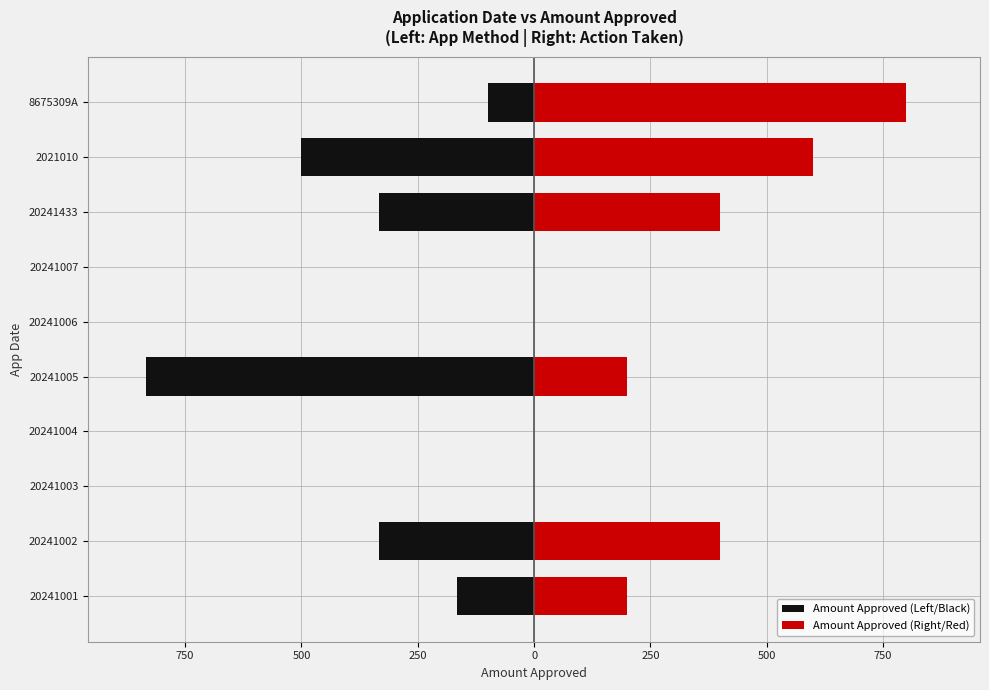

How many series are shown in this chart?

2